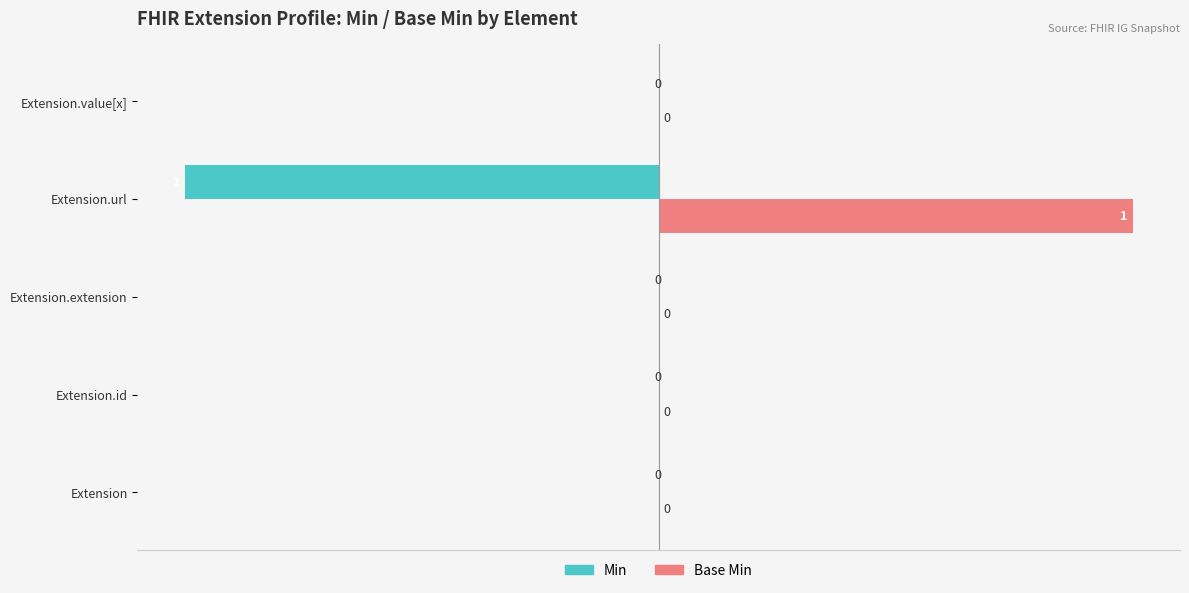

Is it true that Min equals -50 at Extension.extension?

False